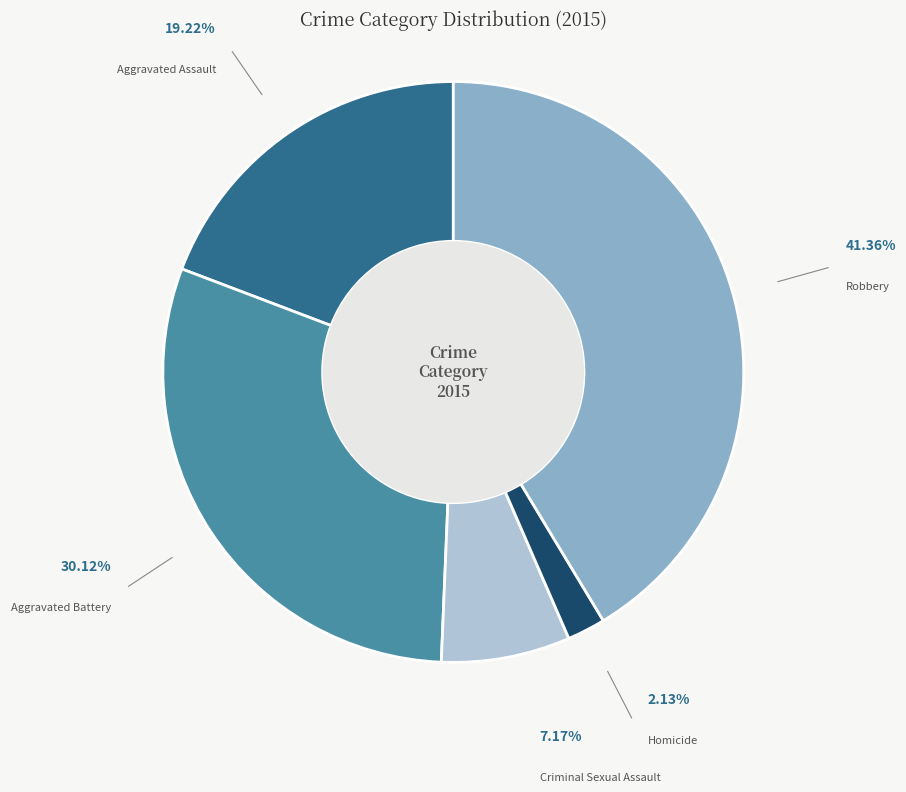

Which slice is the smallest?

Homicide